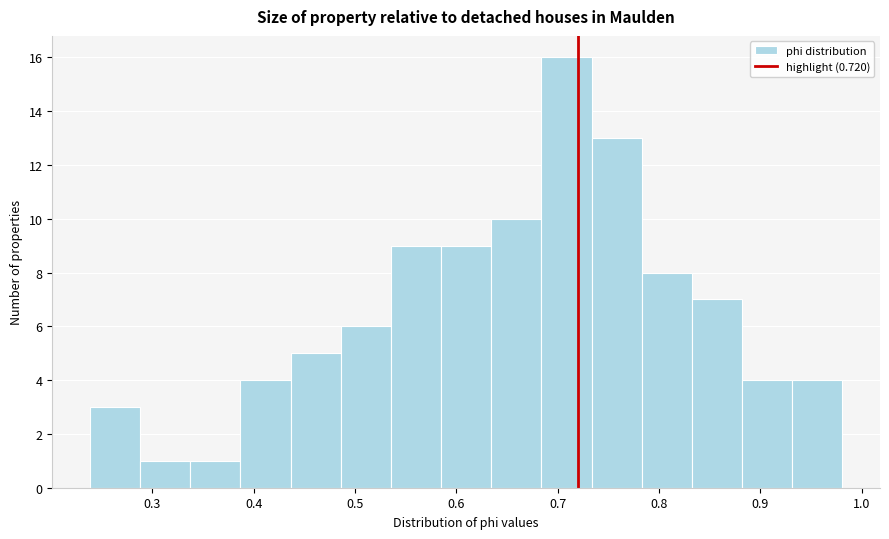

How tall is the bar that spans 0.49 to 0.54 on the x-axis? Neither the bar edges nor the heights are printed on the chart, so give them approximately, as read against the axes.

6